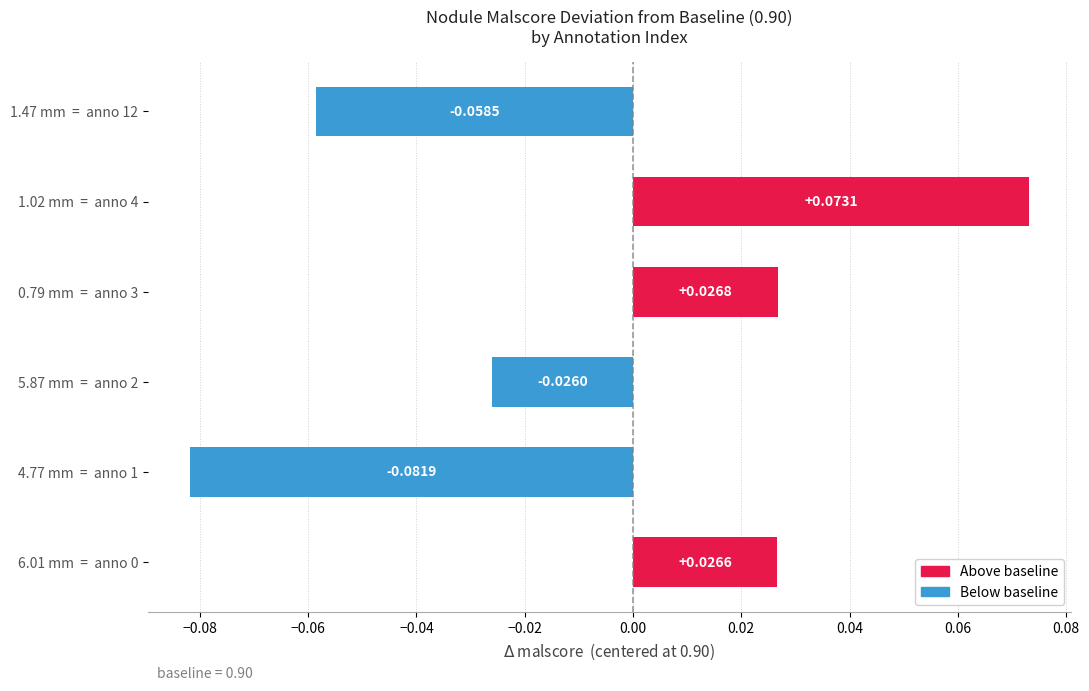

What is the change in value from 5.87 mm  =  anno 2 to 0.79 mm  =  anno 3?

+0.1